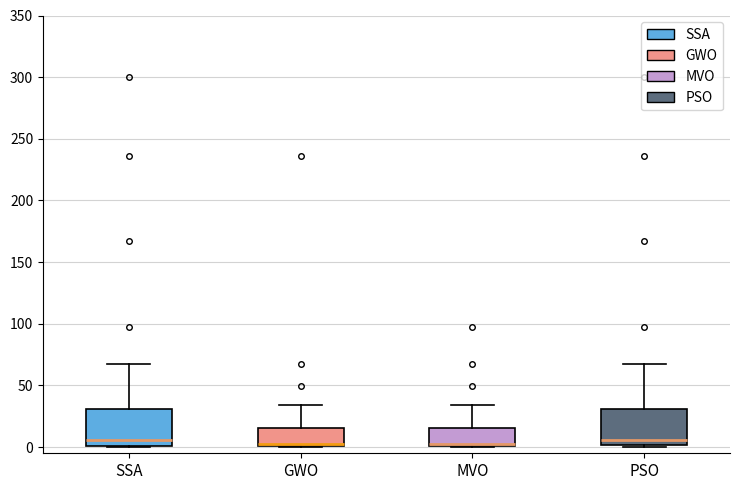

Where is the lower edge of the box for SSA on the y-axis? The values are not printed on the chart, so give them approximately, as read against the axis.

0